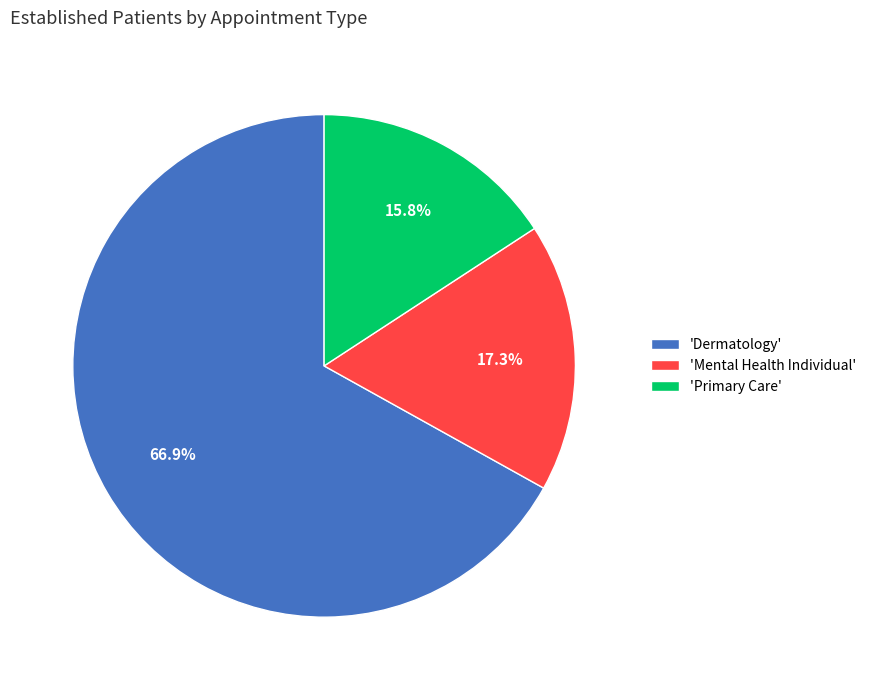

Which category has the biggest portion of the pie?

'Dermatology'